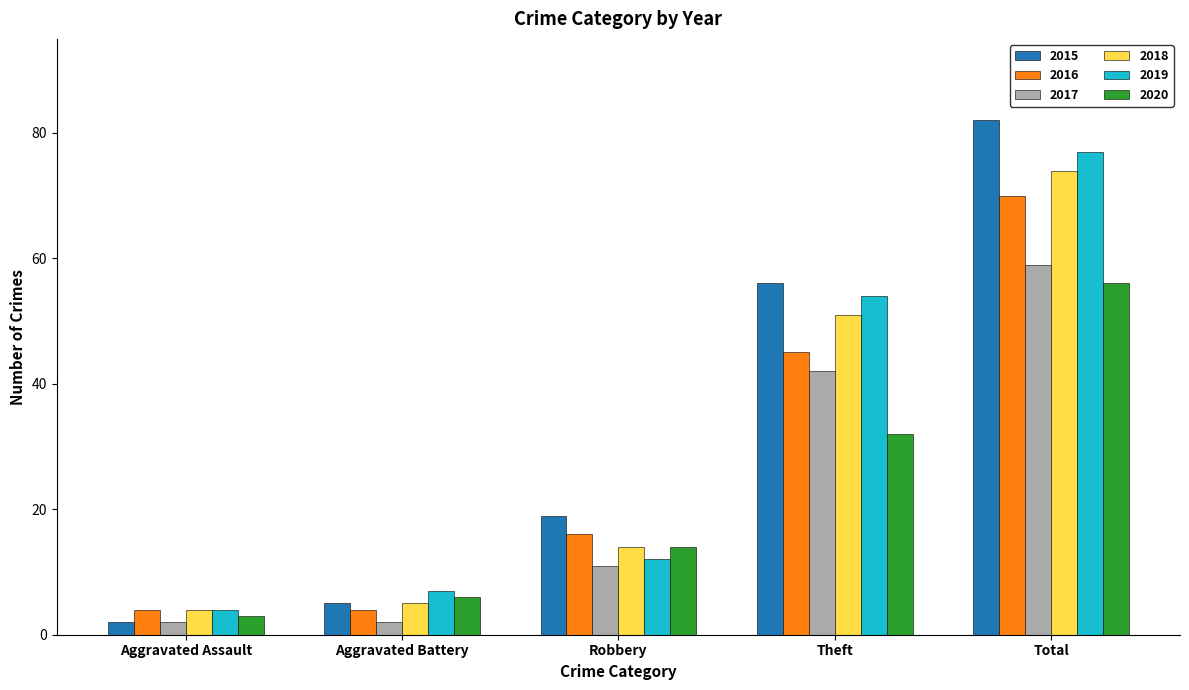

What is the value of the 2018 bar at the 4th from the left?

51